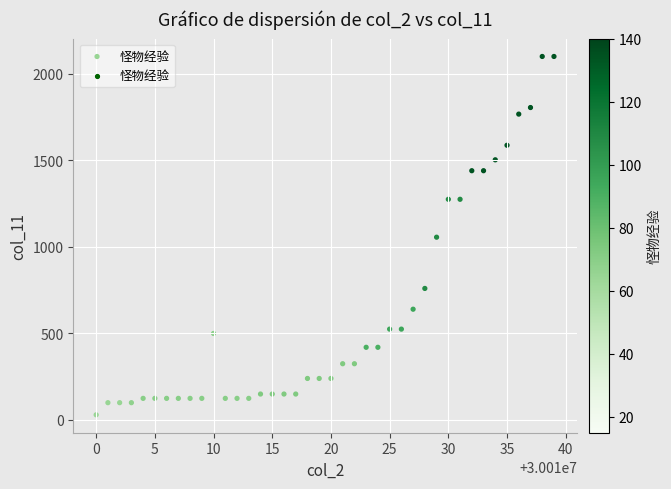

What is the range of Y values (max minus min)?

2070